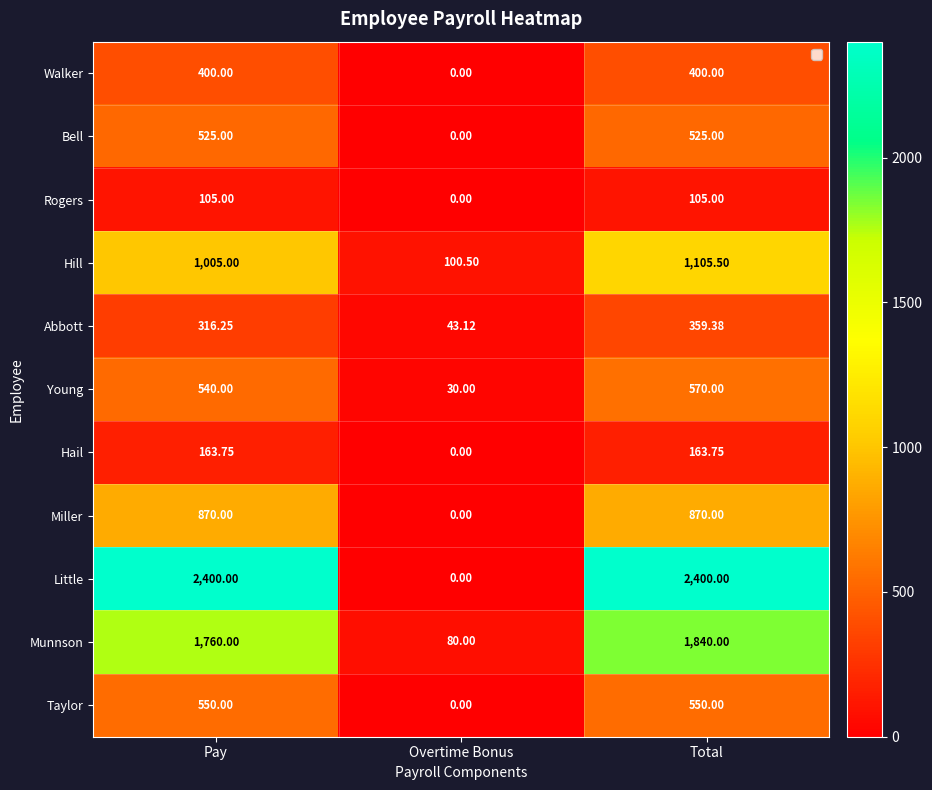

At which category is the sum across all series the highest?

Total